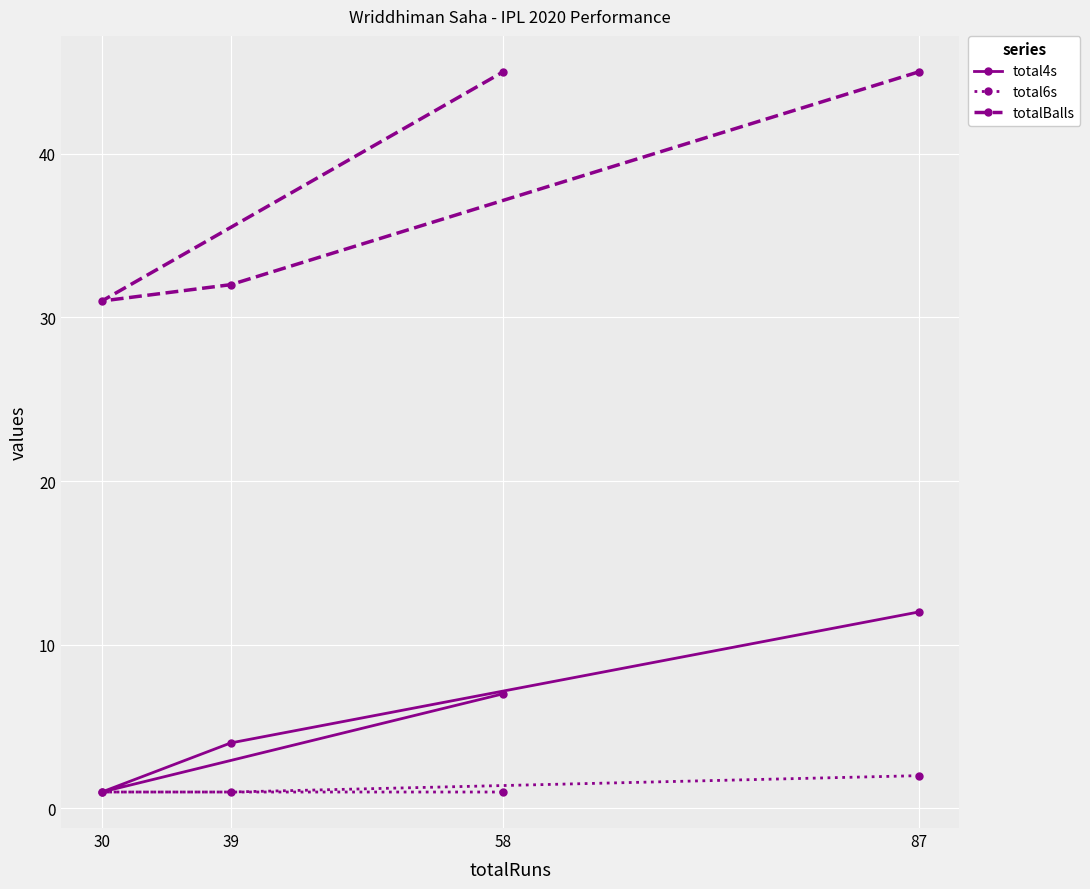

What is the label of the 2nd point from the left?

39